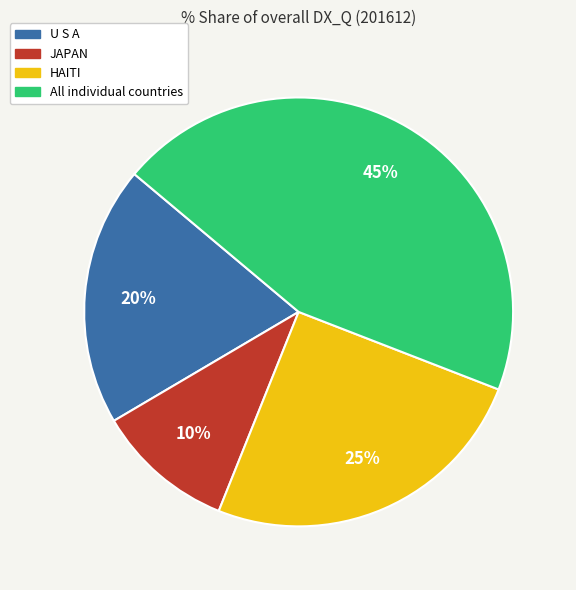

Is JAPAN the majority of the pie?

No